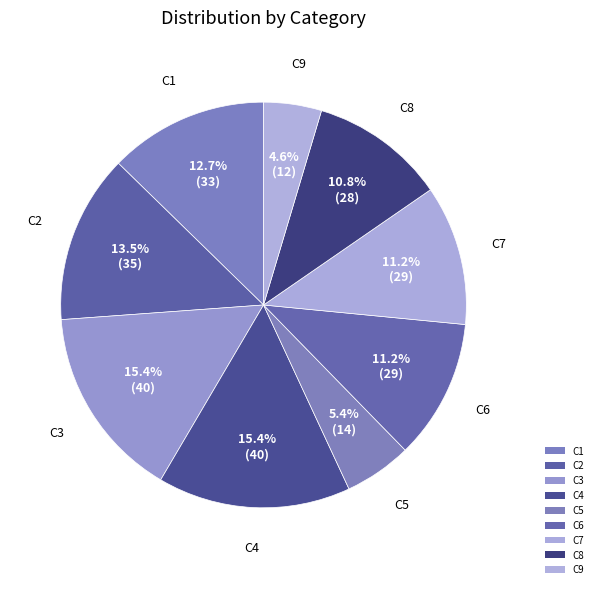

Approximately how many times larger is the value at C7 compared to C5?

2.1